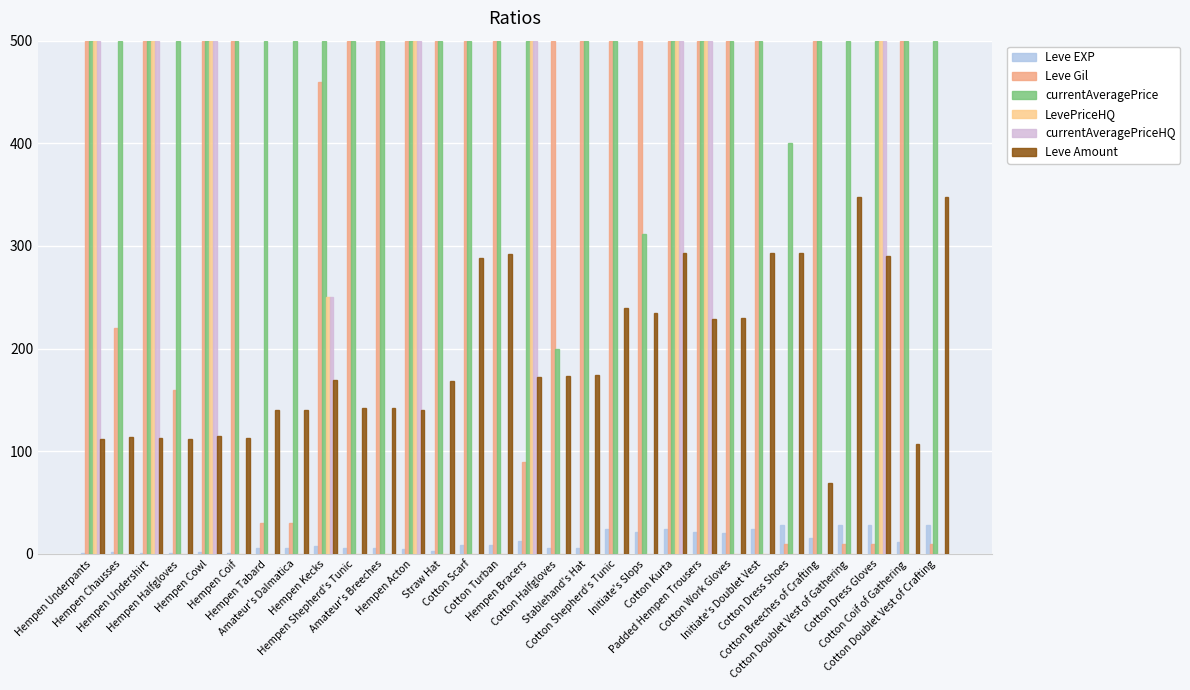

Which series has the largest total across all categories?

currentAveragePrice